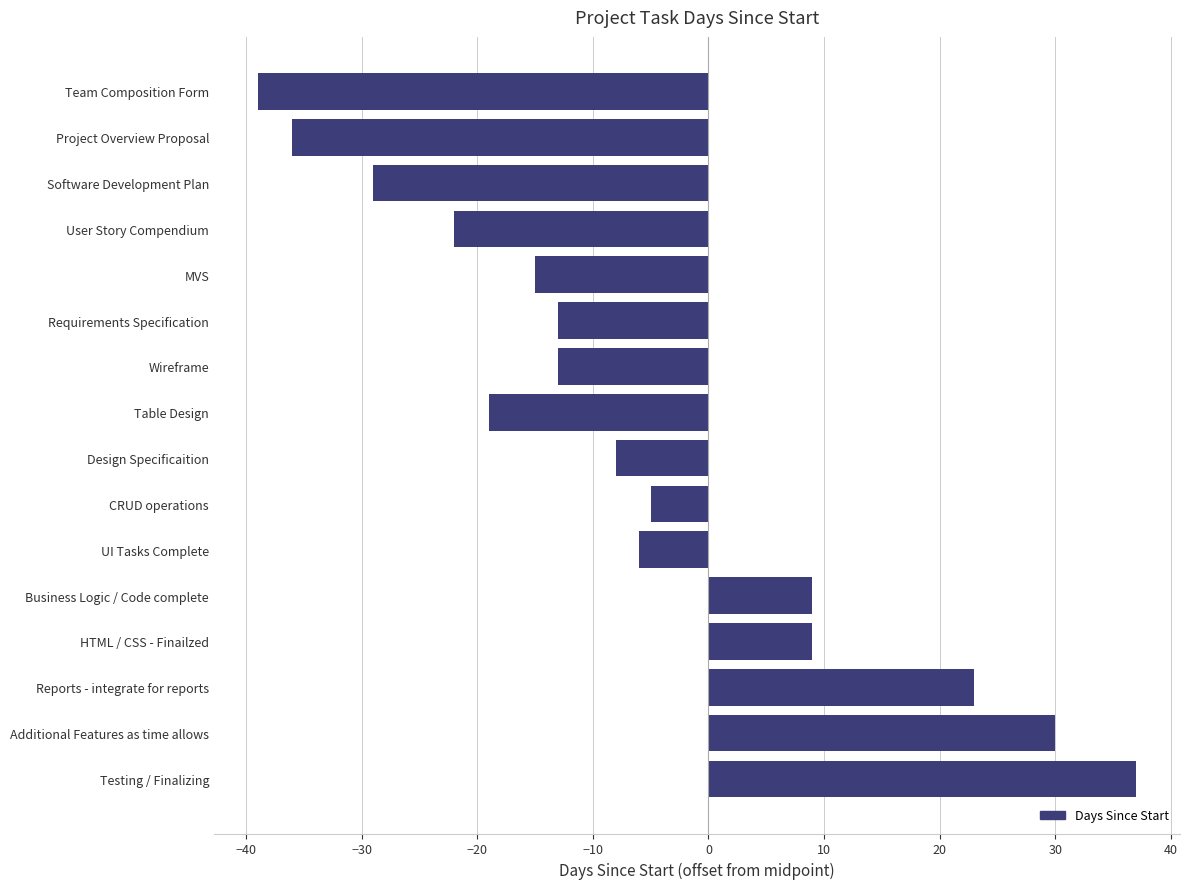

Between Additional Features as time allows and User Story Compendium, which is larger?

Additional Features as time allows